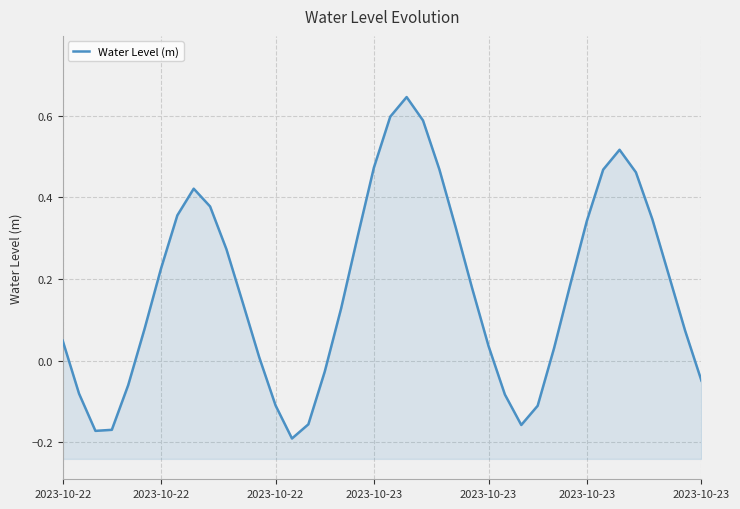

True or false: the data has more than 0 interior local peaks.

True